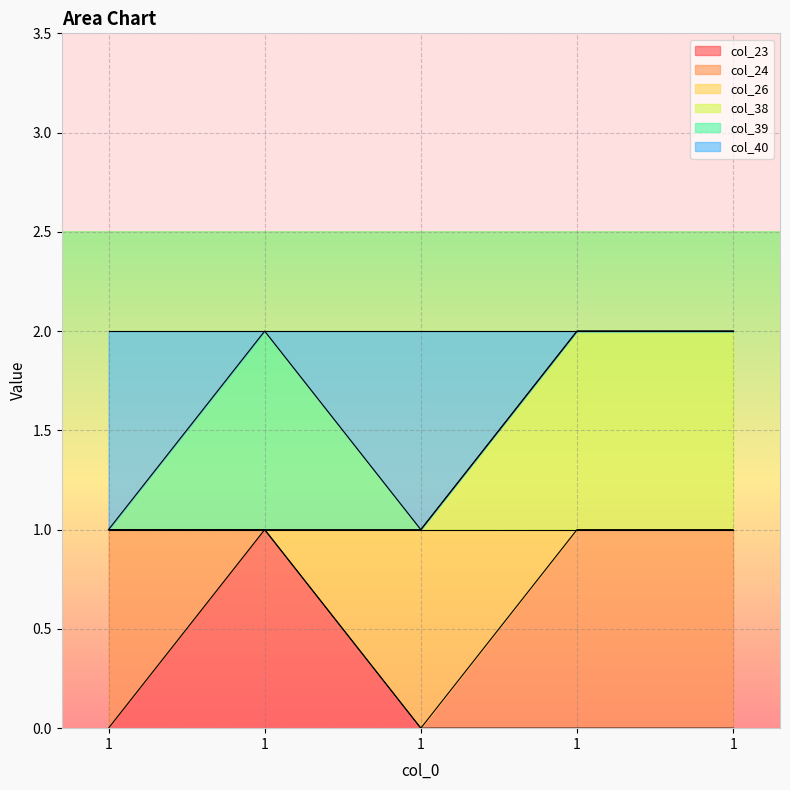

What is the difference between the maximum and second lowest values in the col_38 series?

1